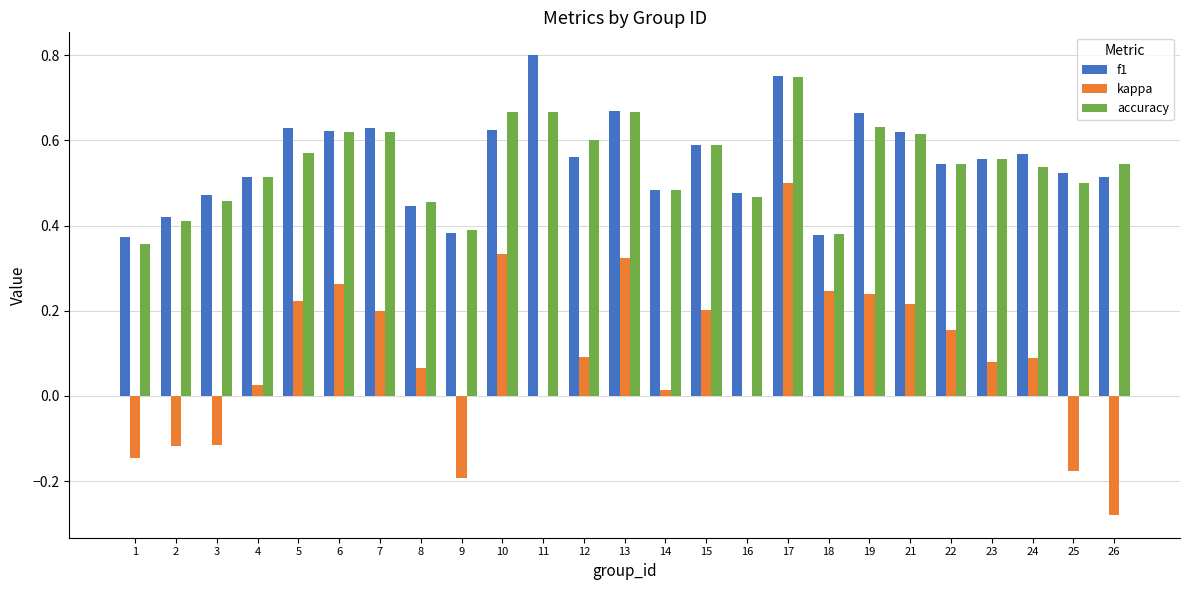

True or false: accuracy has a value of 0.5 at 22.

True